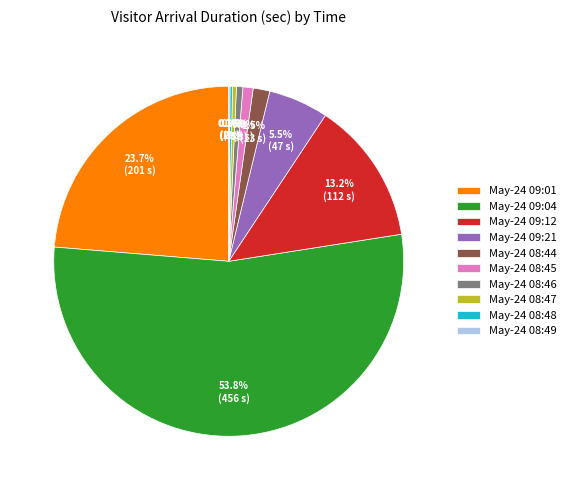

Is there any slice that represents more than half of the pie?

Yes